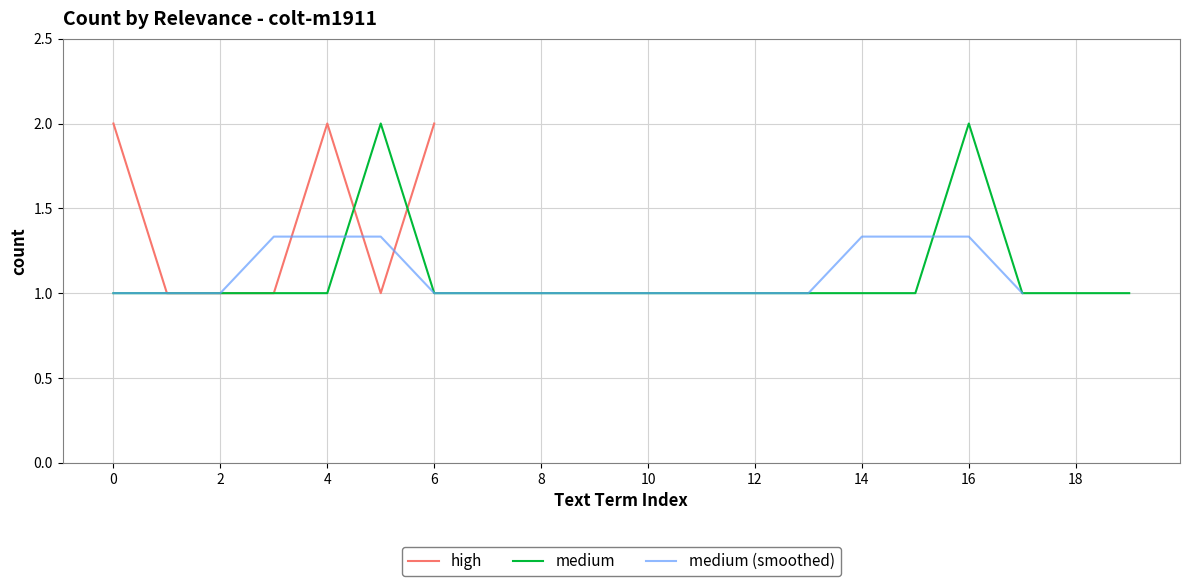

The high series shows 3 at 6. True or false?

False